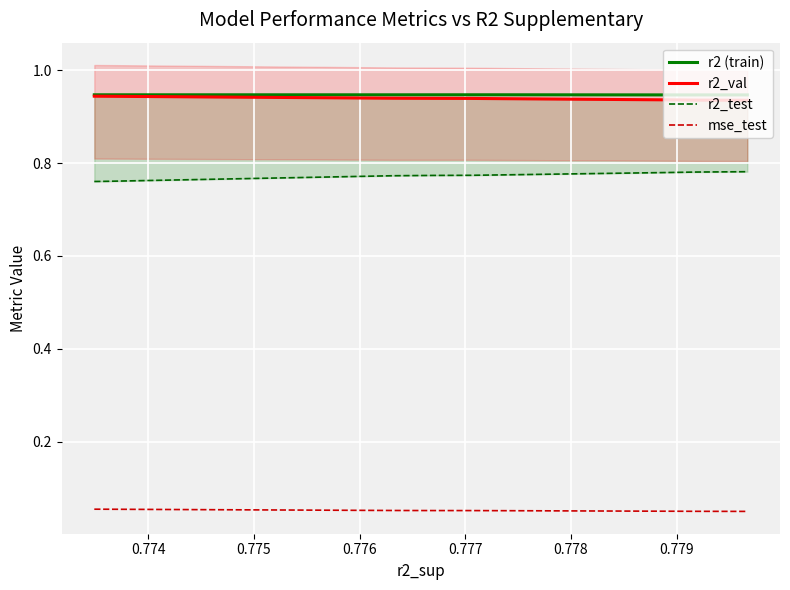

True or false: mse_test and r2 (train) intersect in this chart.

False